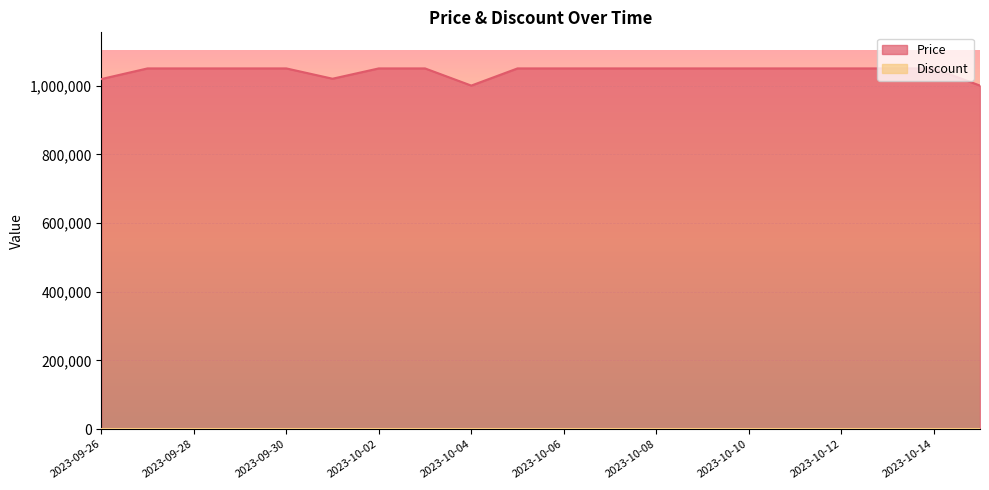

Between 2023-09-28 and 2023-10-01, which is larger?

2023-09-28